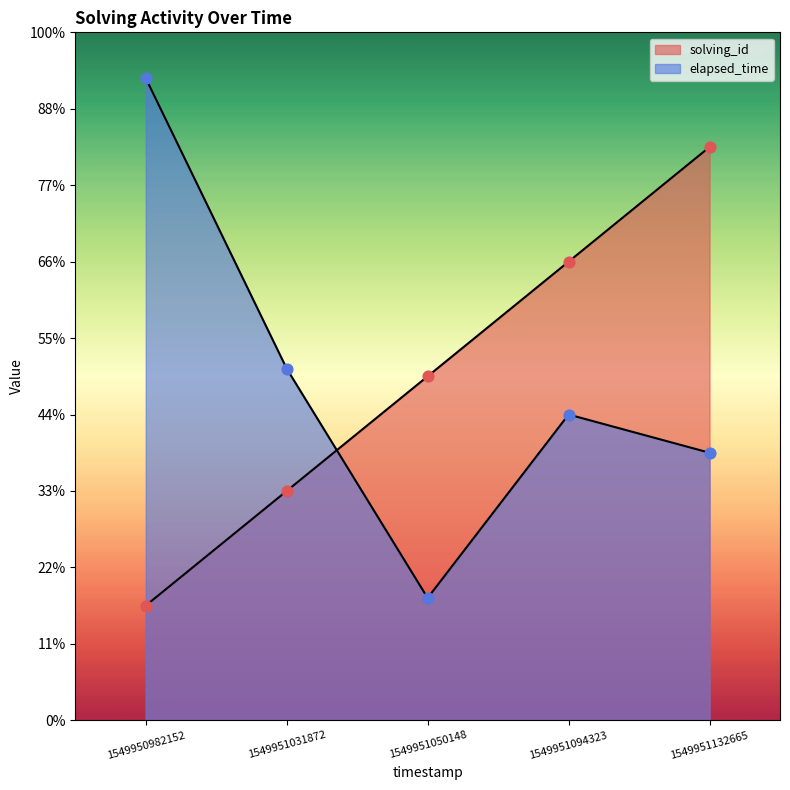

What are all the series names shown in the legend?

solving_id, elapsed_time